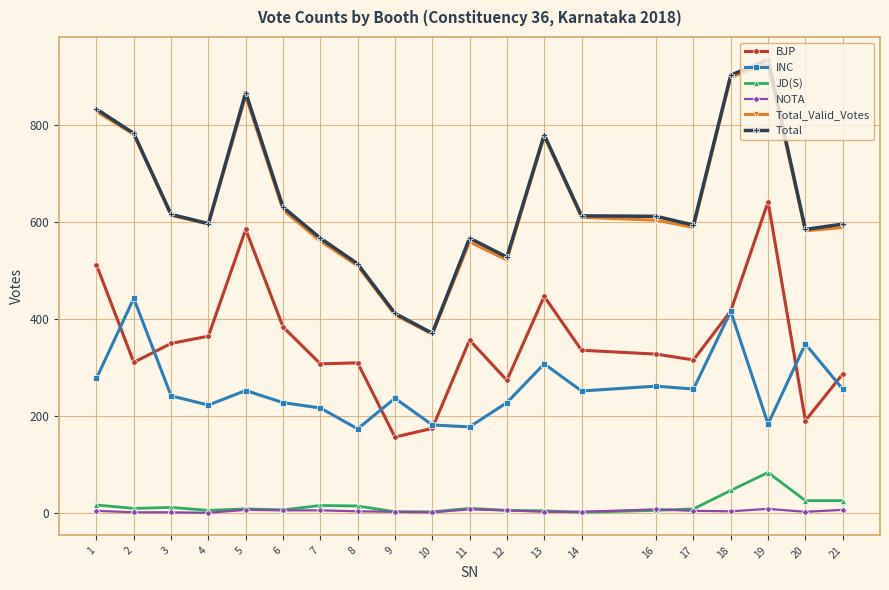

What is the value of the BJP point at the 6th from the left?

384